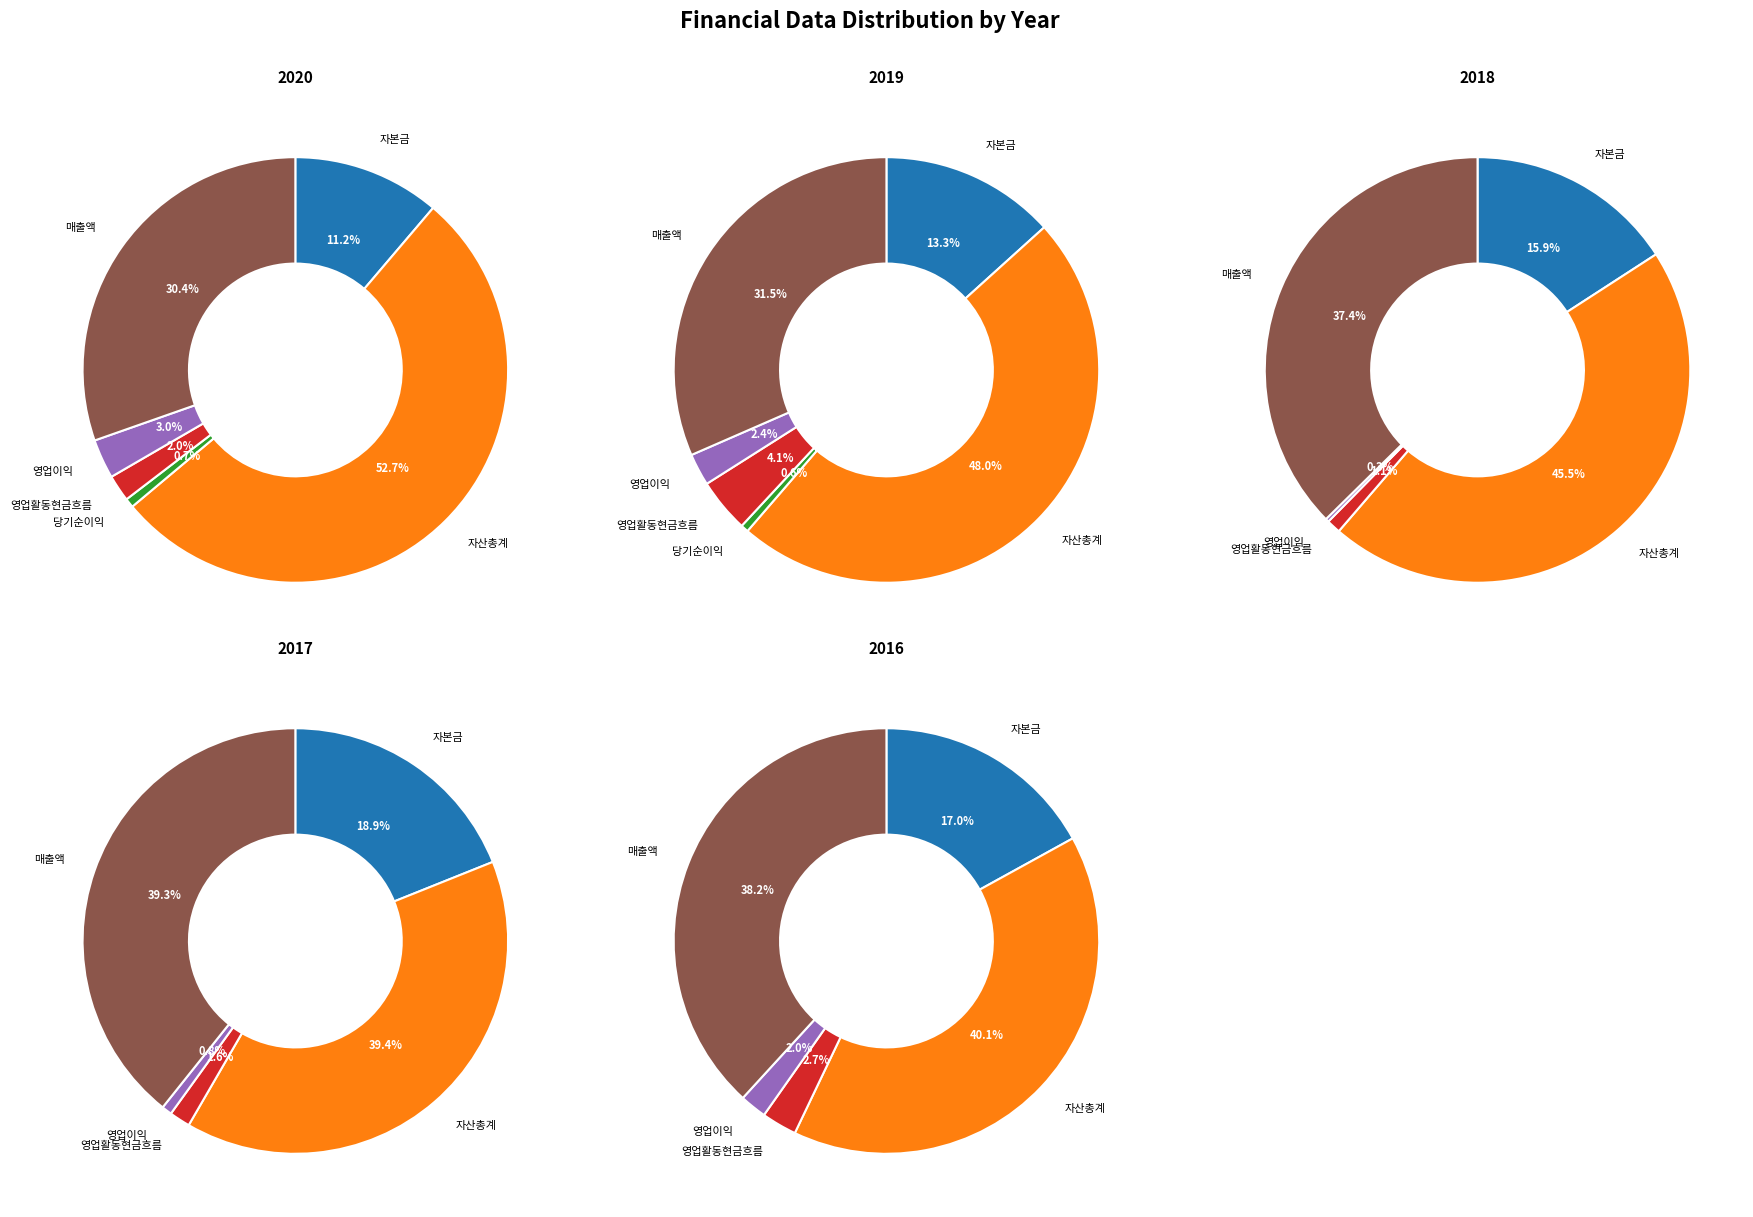

Do 당기순이익 and 매출액 together represent more than half of the pie?

No